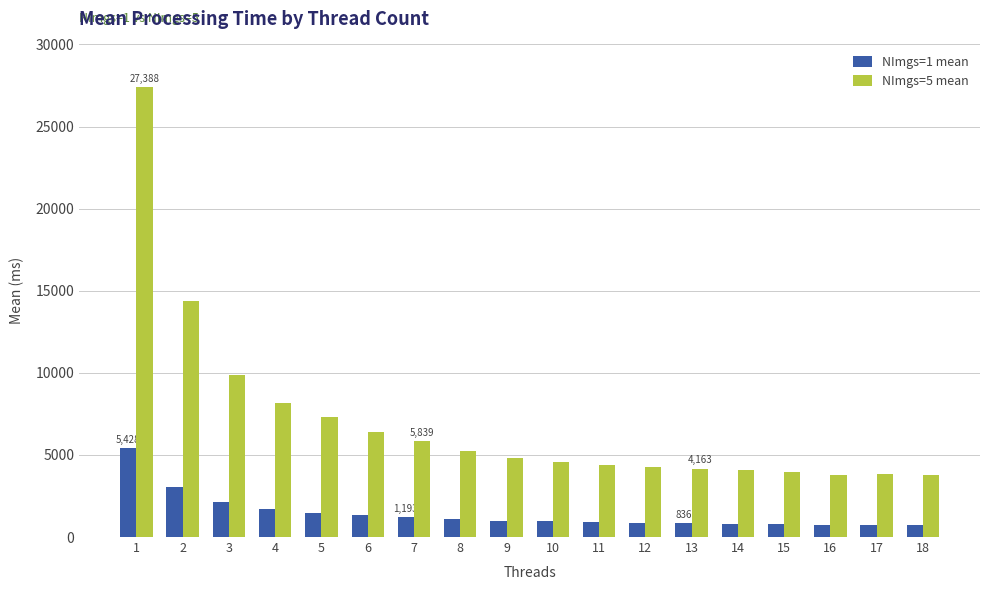

At which label is NImgs=5 mean closest to 15568?

2